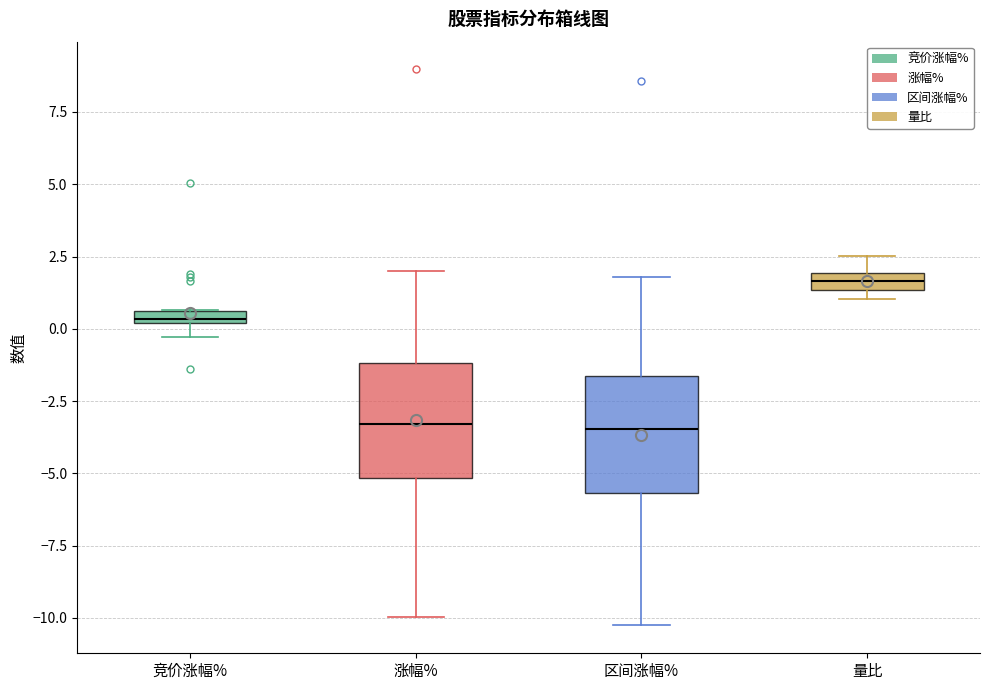

Which box has the highest median line?

量比